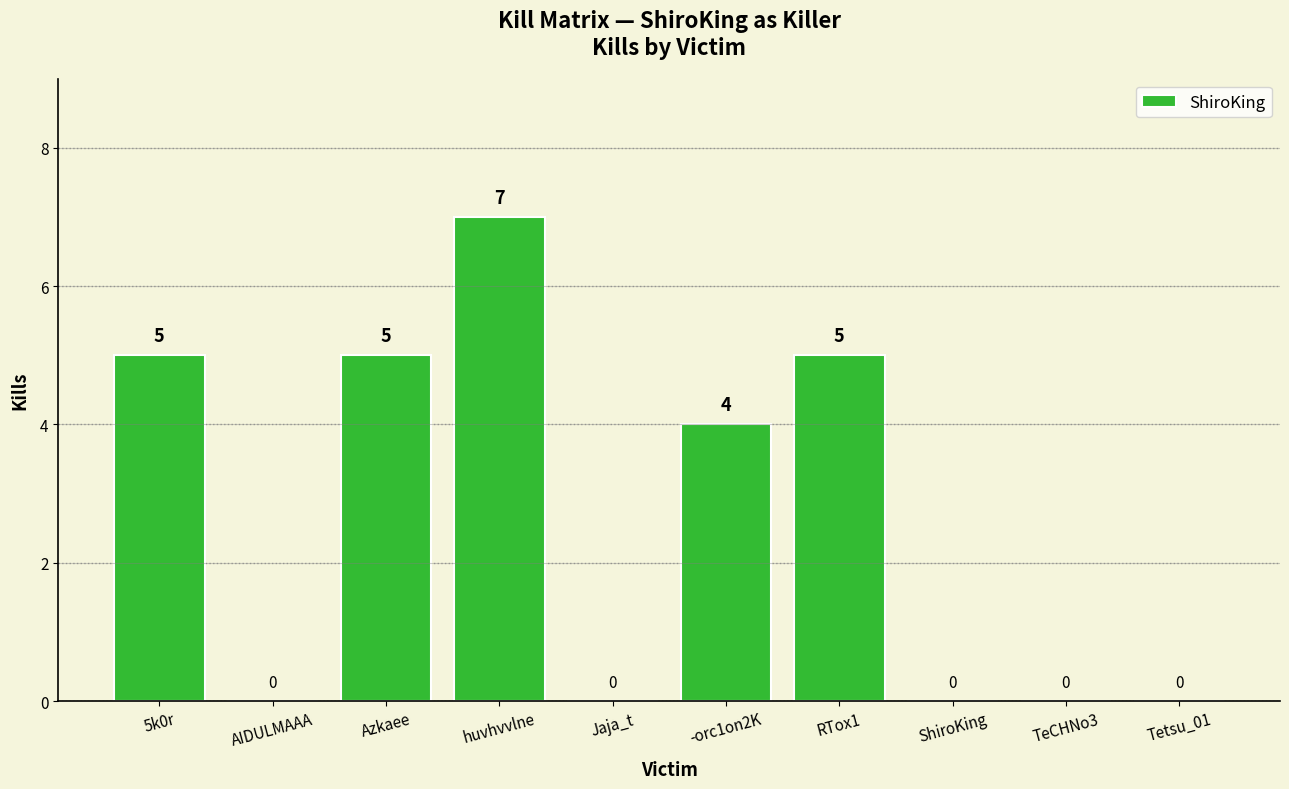

What is the change in value from 5k0r to AIDULMAAA?

-5